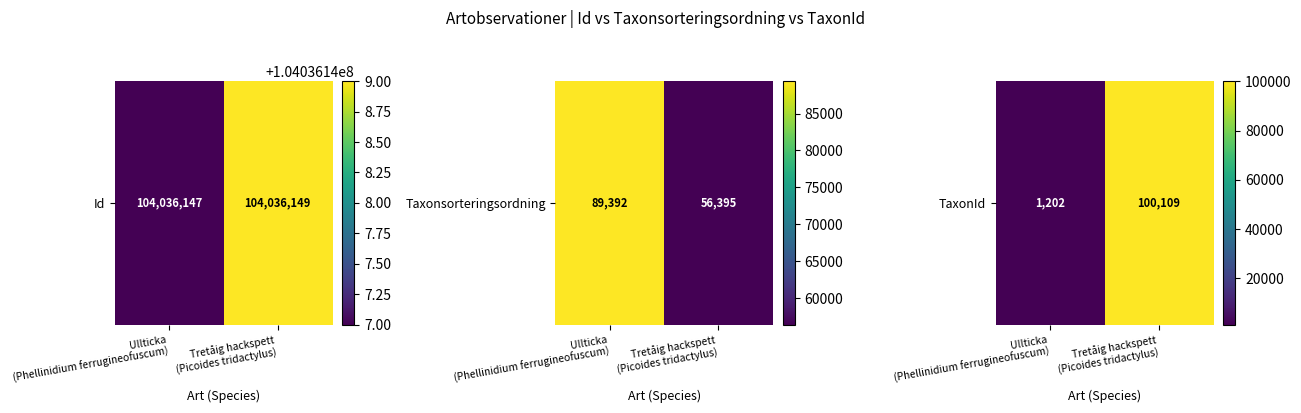

Which has a higher value, Ullticka
(Phellinidium ferrugineofuscum) or Tretåig hackspett
(Picoides tridactylus)?

Tretåig hackspett
(Picoides tridactylus)